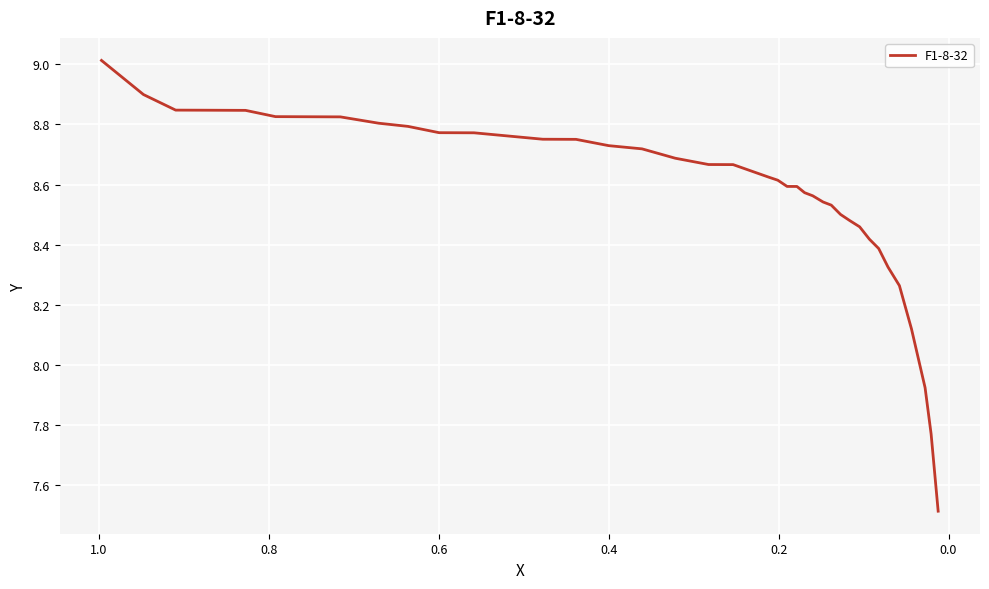

What is the average value?

8.6